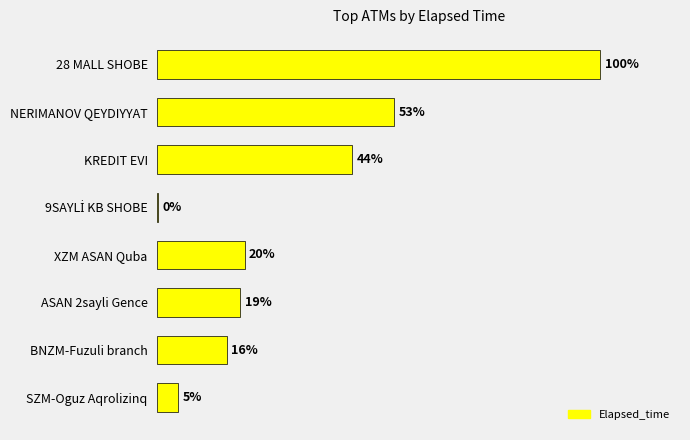

Are the bars horizontal?

Yes